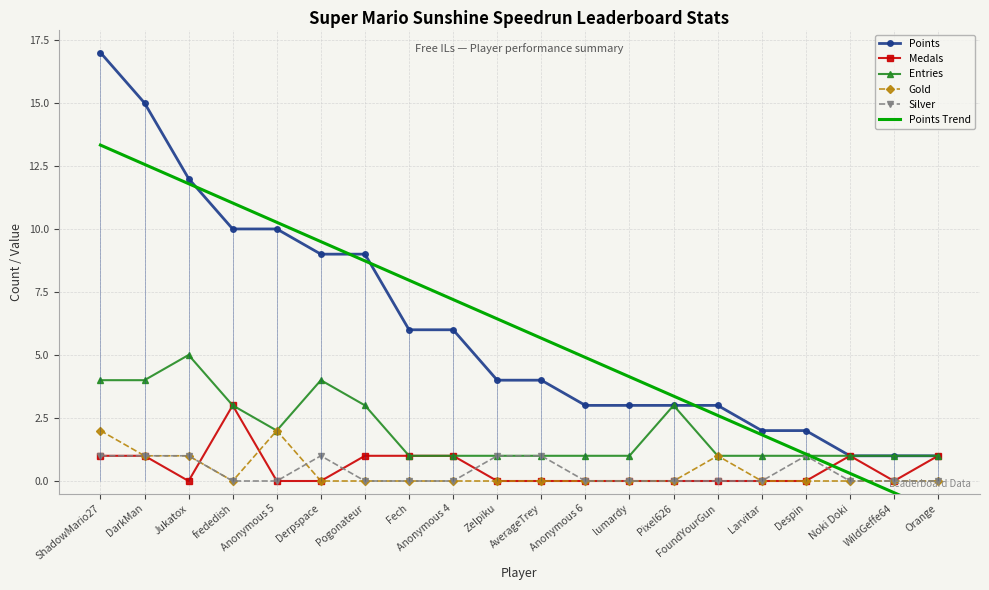

Is it true that Medals equals 1.0 at Pogonateur?

True